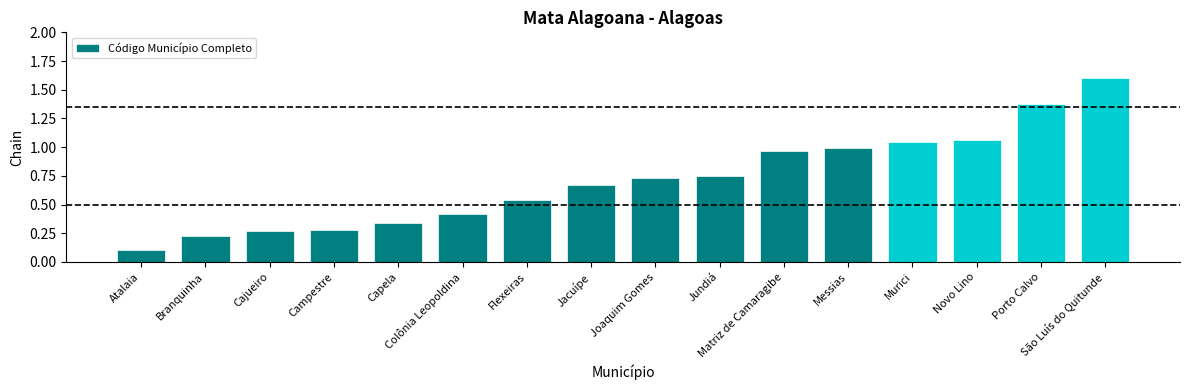

What is the difference between the second highest and second lowest values?

1.2